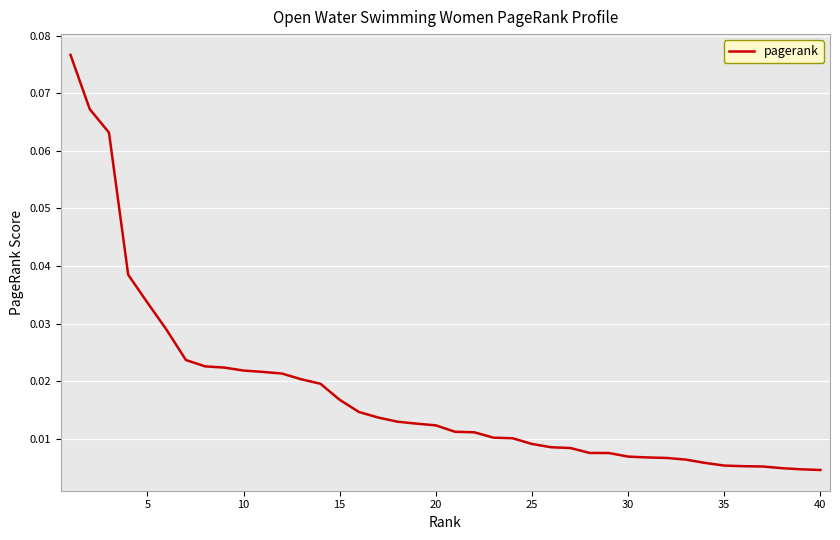

What is the greatest value displayed?

0.1